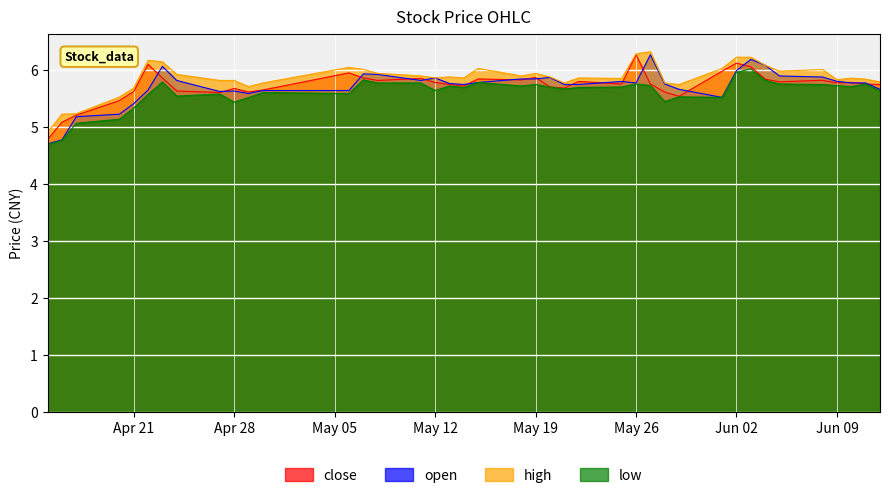

Which series has the largest range (max minus min)?

open